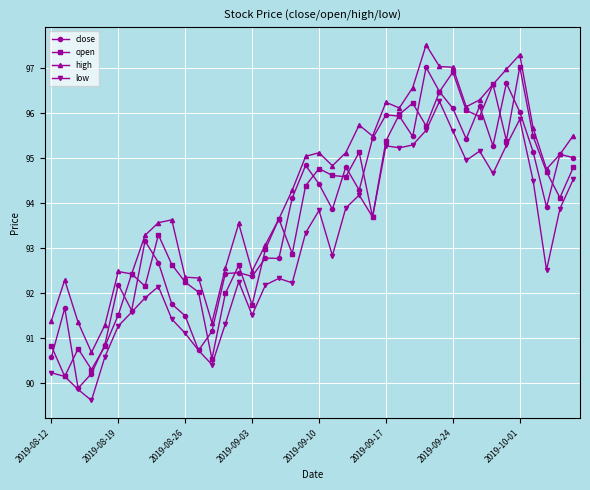

True or false: close has more than 2 interior local peaks.

True